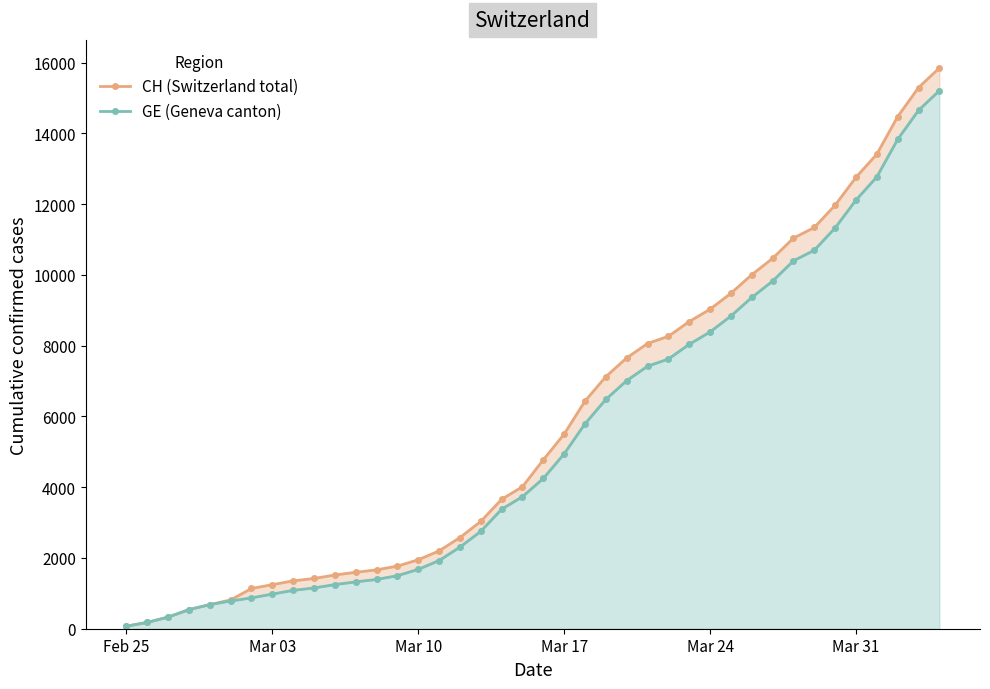

True or false: CH (Switzerland total) and GE (Geneva canton) cross at least once.

False